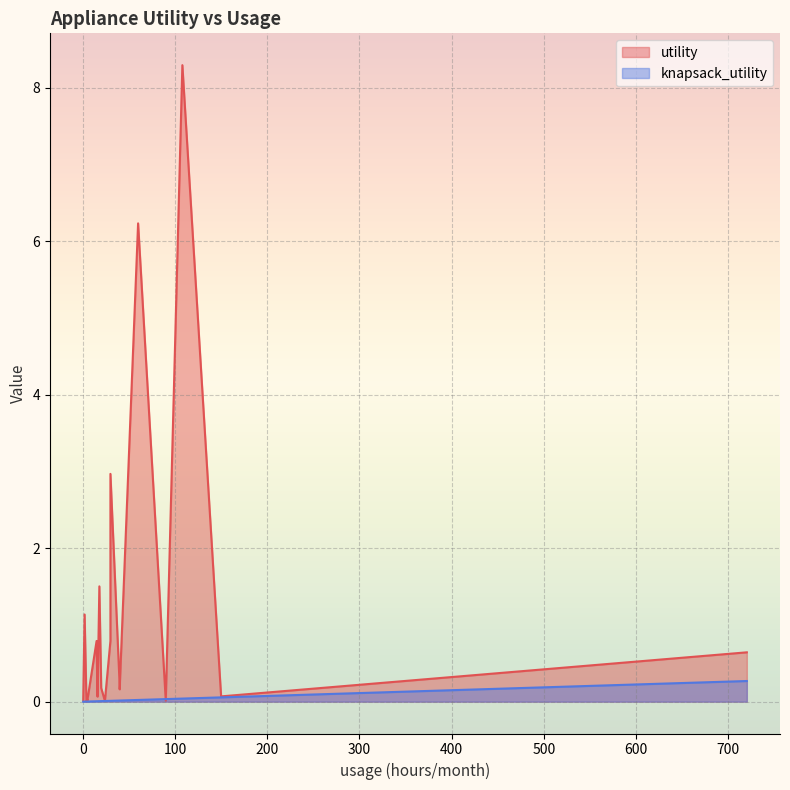

Rank the series at Bathroom Lights from highest to lowest value.

utility, knapsack_utility